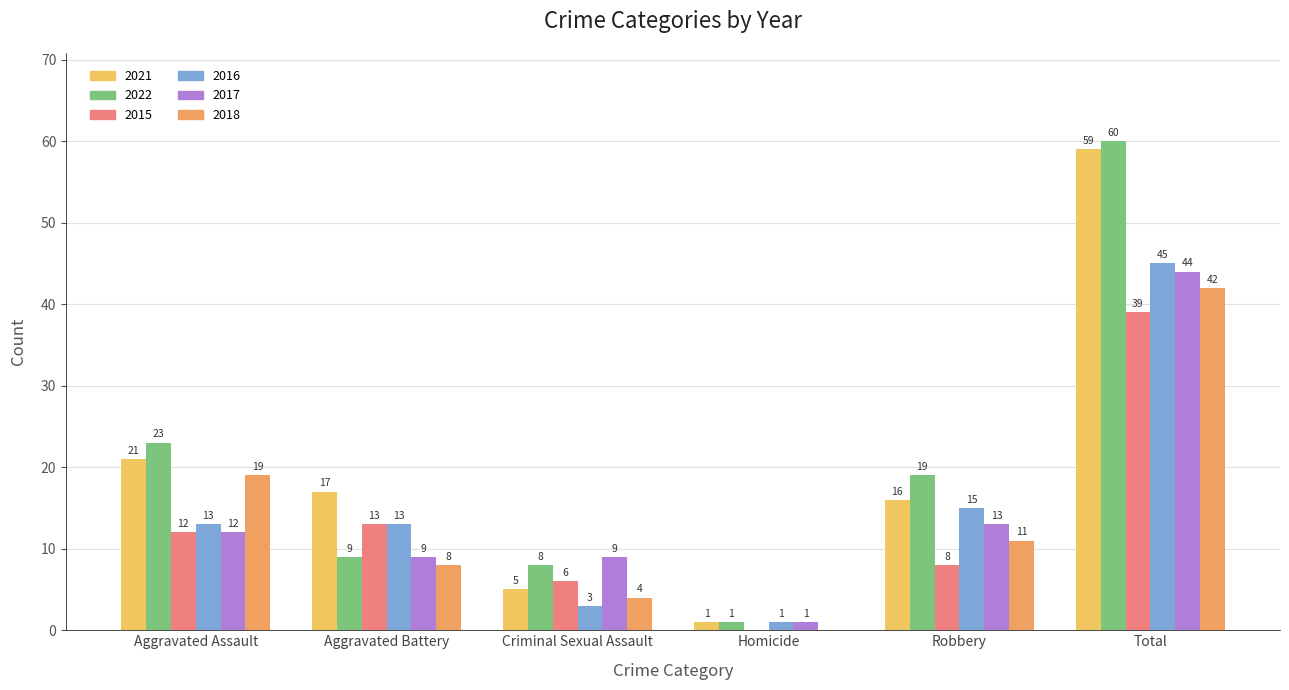

What is the spread (max minus min) of values at Criminal Sexual Assault?

6